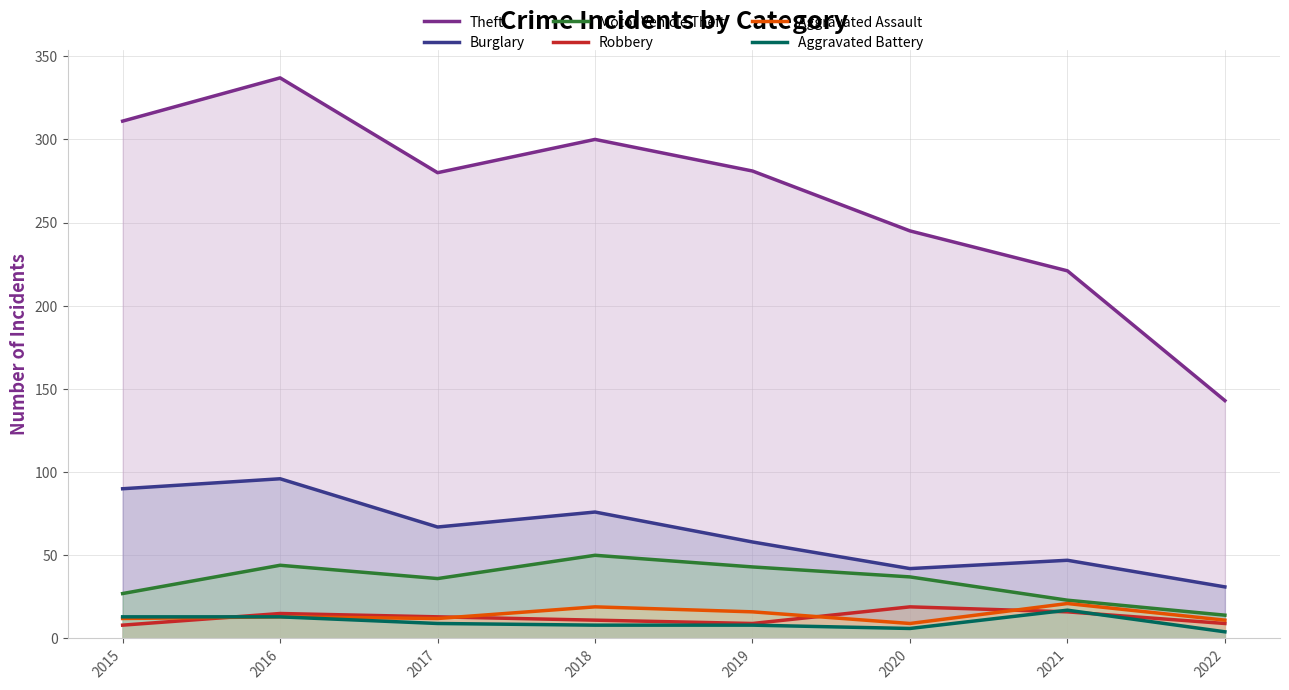

Reading left to right, what are all the values shown in this chart?

Theft: 2015=311	2016=337	2017=280	2018=300	2019=281	2020=245	2021=221	2022=143
Burglary: 2015=90	2016=96	2017=67	2018=76	2019=58	2020=42	2021=47	2022=31
Motor Vehicle Theft: 2015=27	2016=44	2017=36	2018=50	2019=43	2020=37	2021=23	2022=14
Robbery: 2015=8	2016=15	2017=13	2018=11	2019=9	2020=19	2021=16	2022=9
Aggravated Assault: 2015=12	2016=13	2017=12	2018=19	2019=16	2020=9	2021=21	2022=11
Aggravated Battery: 2015=13	2016=13	2017=9	2018=8	2019=8	2020=6	2021=17	2022=4